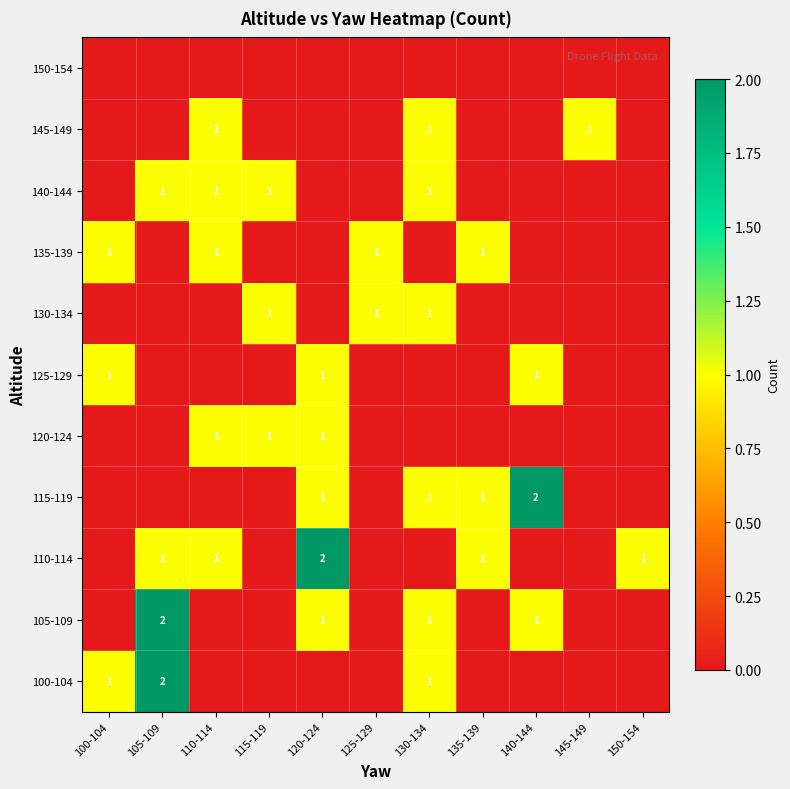

True or false: 130-134 has a value of 2 at 115-119.

False